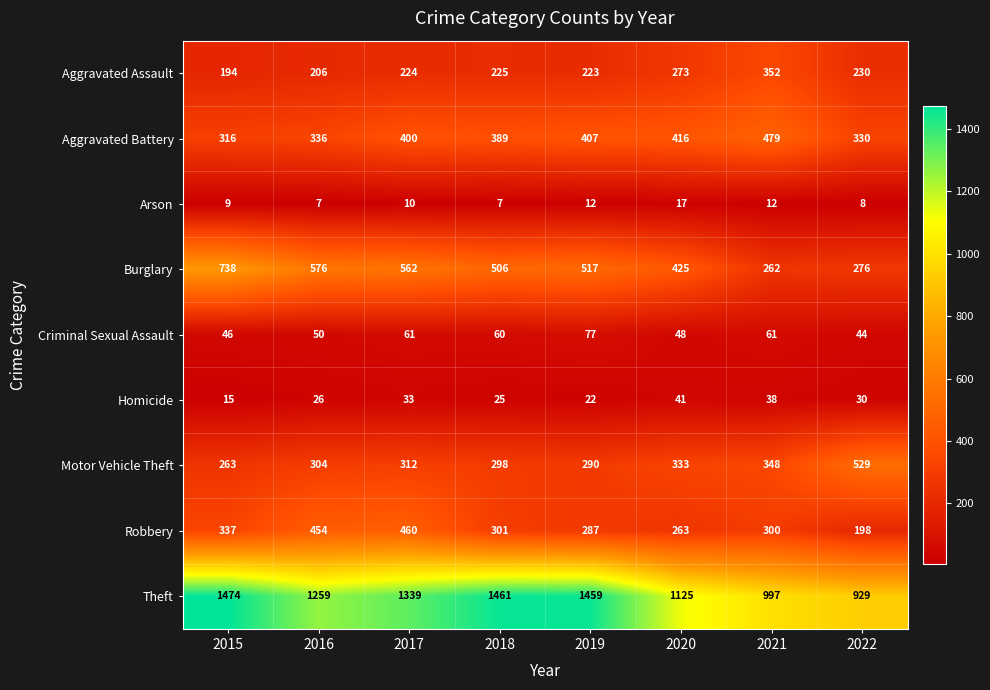

What is the difference between the second highest and second lowest values in the Motor Vehicle Theft series?

58